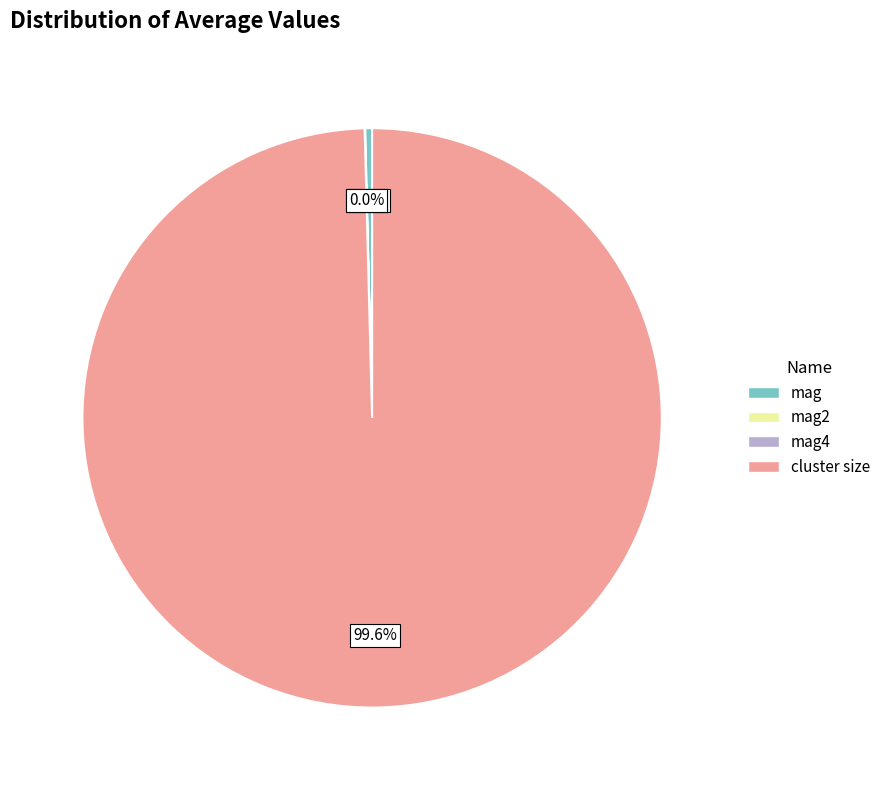

Does any single category account for the majority?

Yes